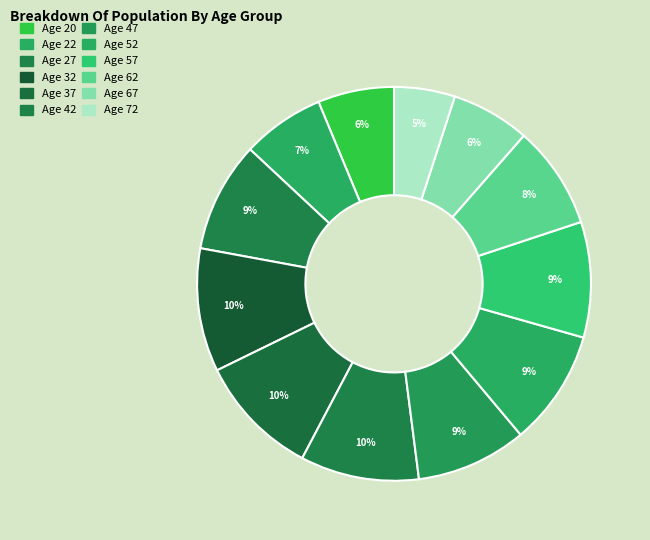

To the nearest percent, what portion does Age 62 represent?

8%